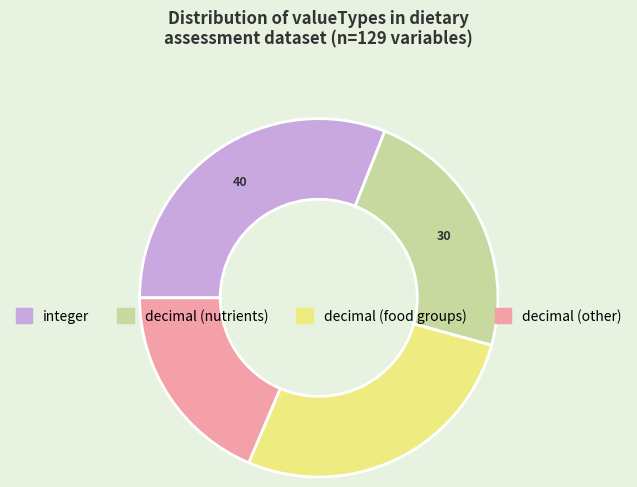

Does any single category account for the majority?

No